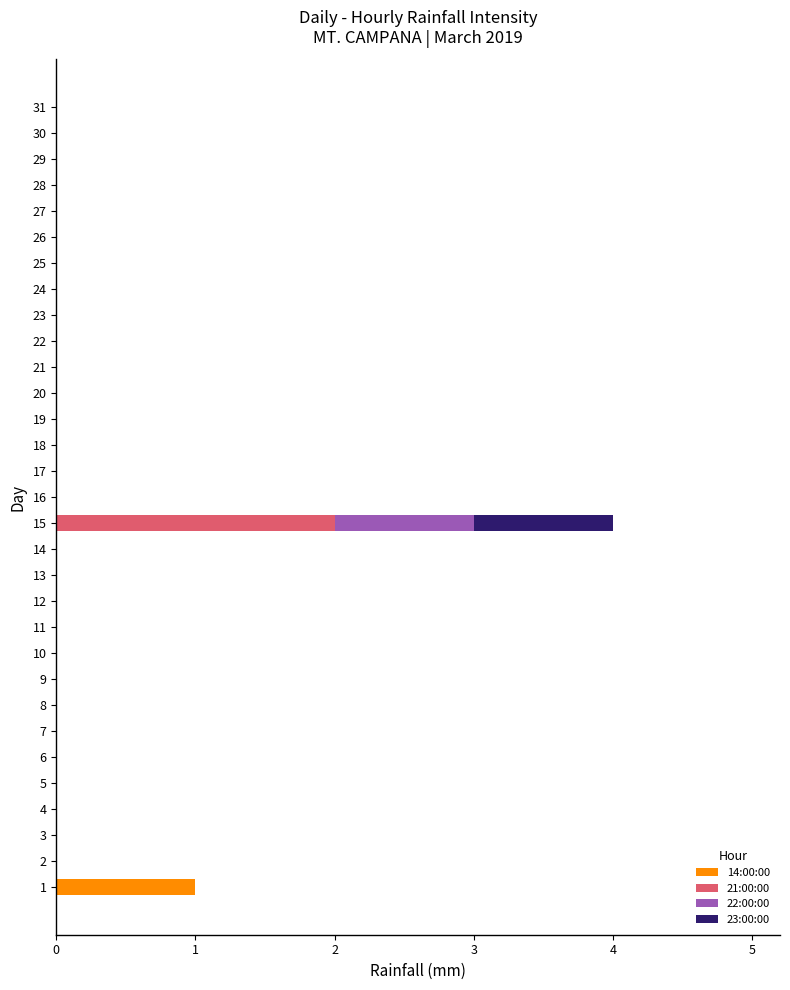

At which category is the sum across all series the highest?

15